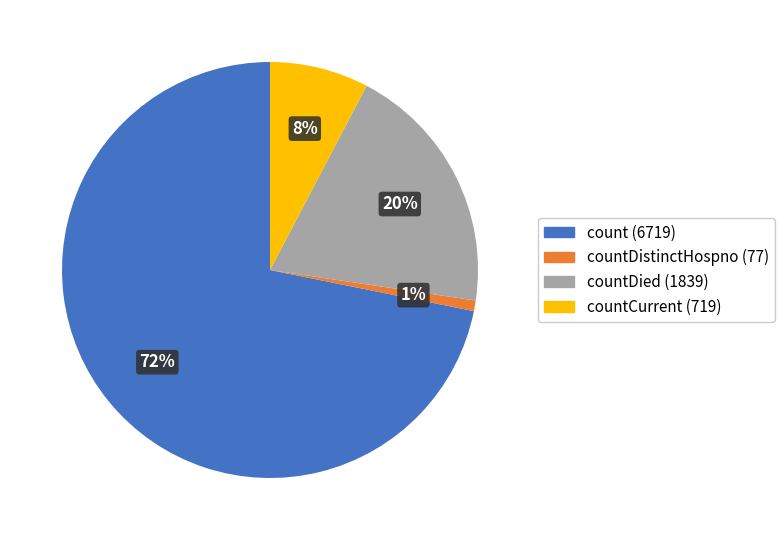

To the nearest percent, what is the average slice percentage?

25%